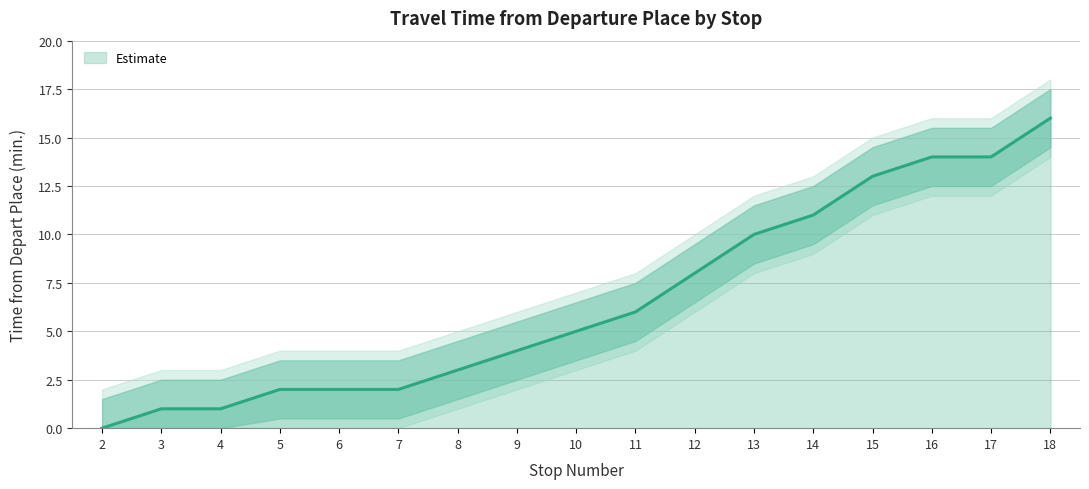

At which category does the chart reach its minimum across all series?

2